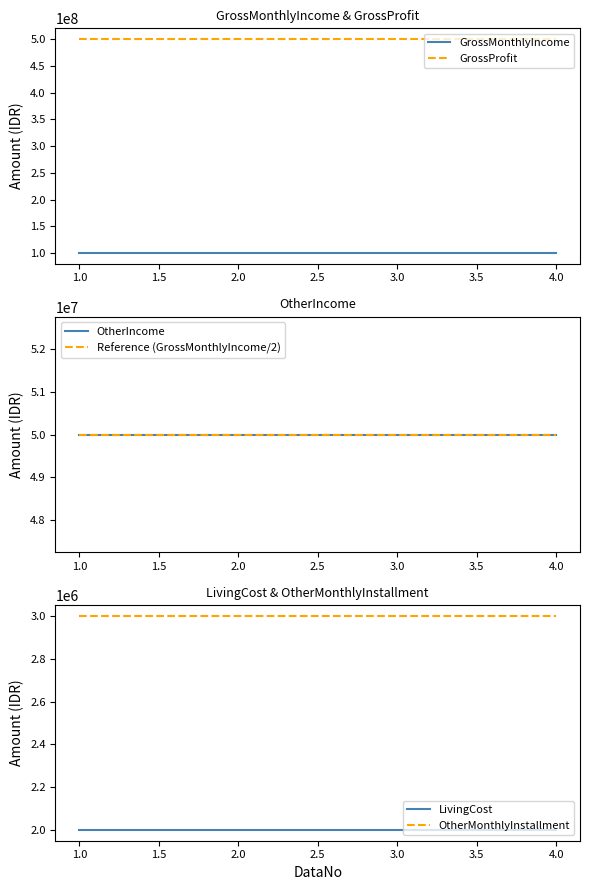

True or false: GrossMonthlyIncome and GrossProfit cross at least once.

False